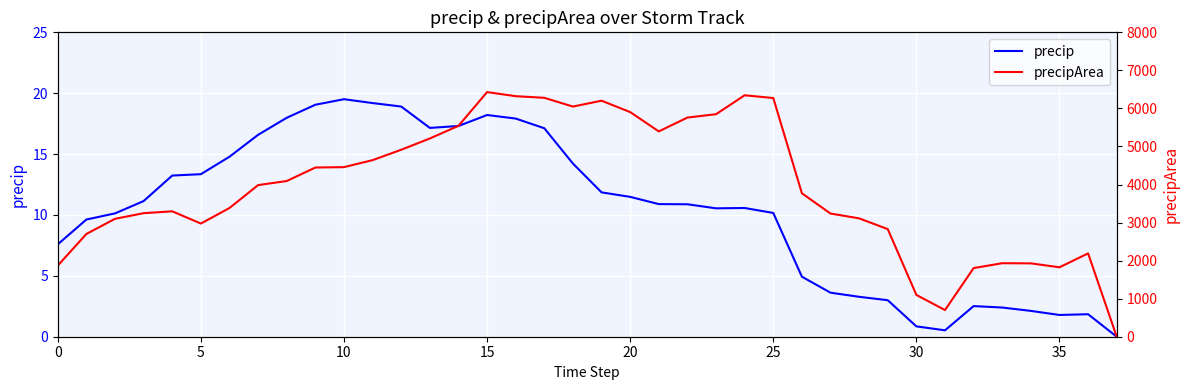

Reading left to right, list all the values displayed in this chart.

precip: 7.6	9.6	10.1	11.1	13.2	13.3	14.8	16.6	18.0	19.1	19.5	19.2	18.9	17.1	17.3	18.2	17.9	17.1	14.2	11.9	11.5	10.9	10.9	10.5	10.6	10.2	4.9	3.6	3.3	3.0	0.8	0.5	2.5	2.4	2.1	1.8	1.8	0.0
precipArea: 1869.0	2701.0	3099.0	3247.0	3296.0	2974.0	3383.0	3985.0	4092.0	4447.0	4457.0	4641.0	4914.0	5210.0	5542.0	6429.0	6322.0	6279.0	6049.0	6203.0	5904.0	5396.0	5760.0	5848.0	6346.0	6273.0	3770.0	3237.0	3111.0	2828.0	1098.0	701.0	1804.0	1932.0	1928.0	1825.0	2190.0	0.0